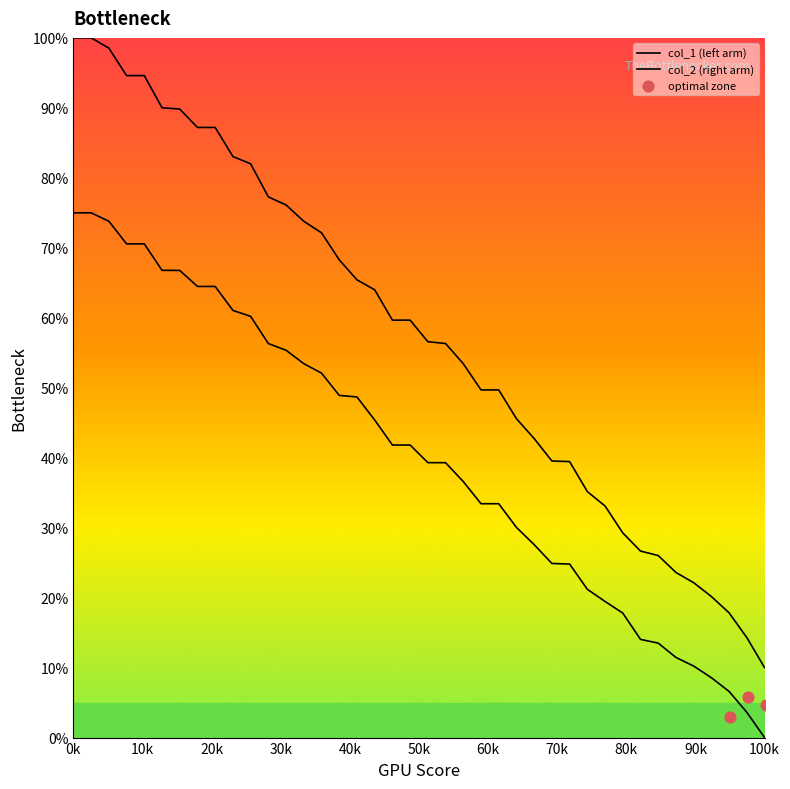

Which series has the largest total across all categories?

col_1